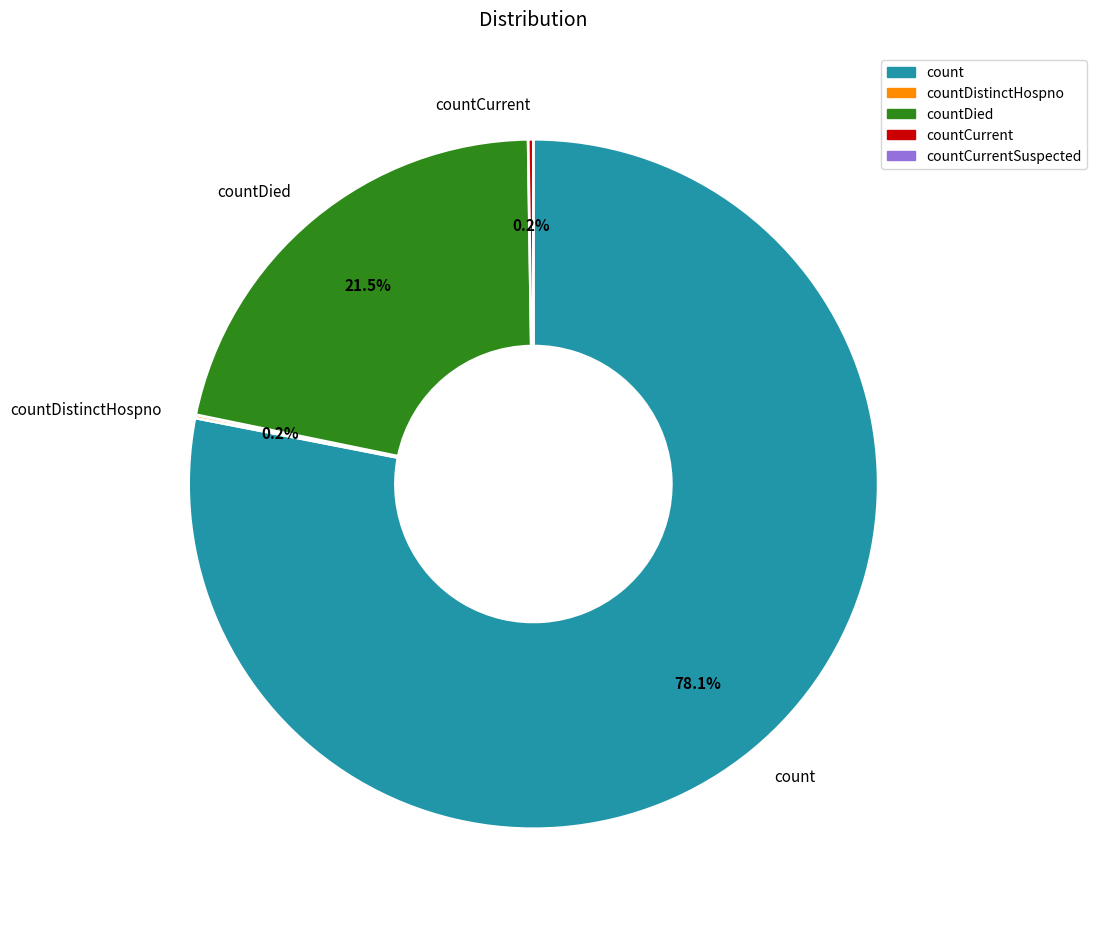

Which slice represents more than half of the pie?

count